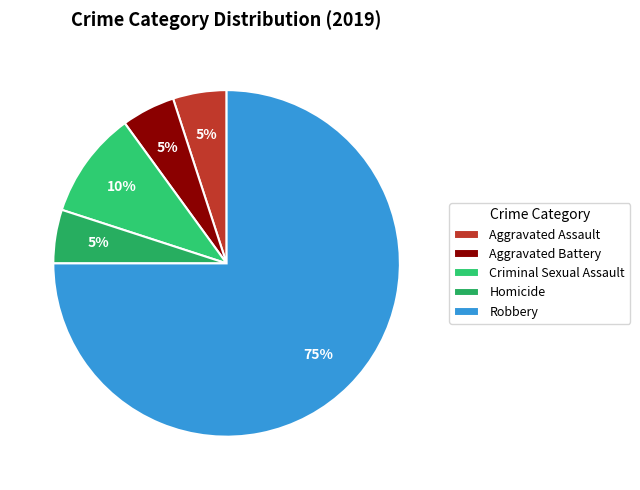

Does Criminal Sexual Assault represent more than half of the total?

No